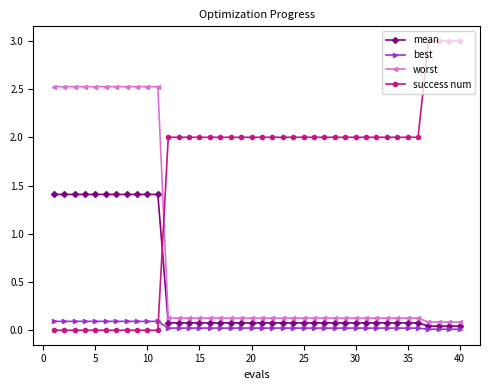

Which series has the largest range (max minus min)?

success num